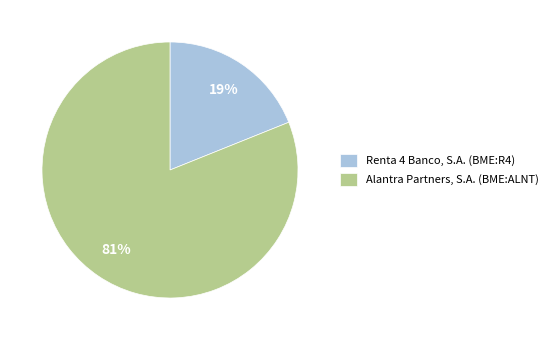

Is it true that Renta 4 Banco, S.A. (BME:R4) is 9% of the pie?

False